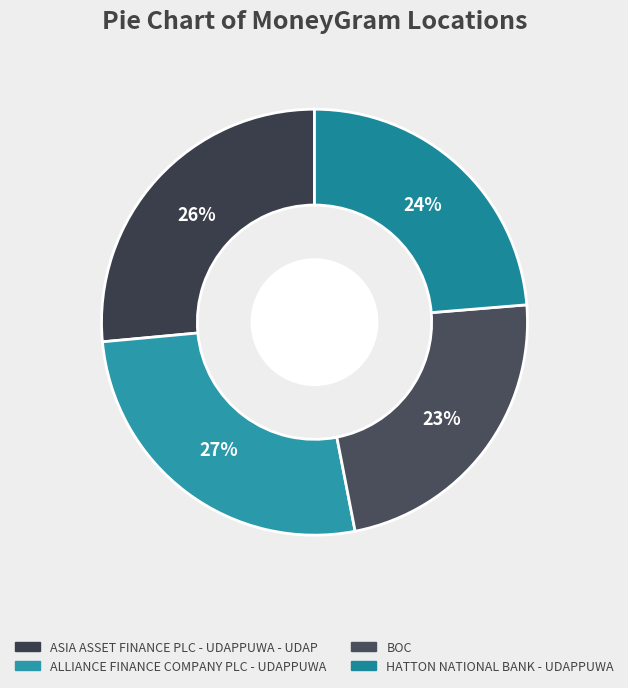

What is the largest slice in the pie chart?

ALLIANCE FINANCE COMPANY PLC - UDAPPUWA